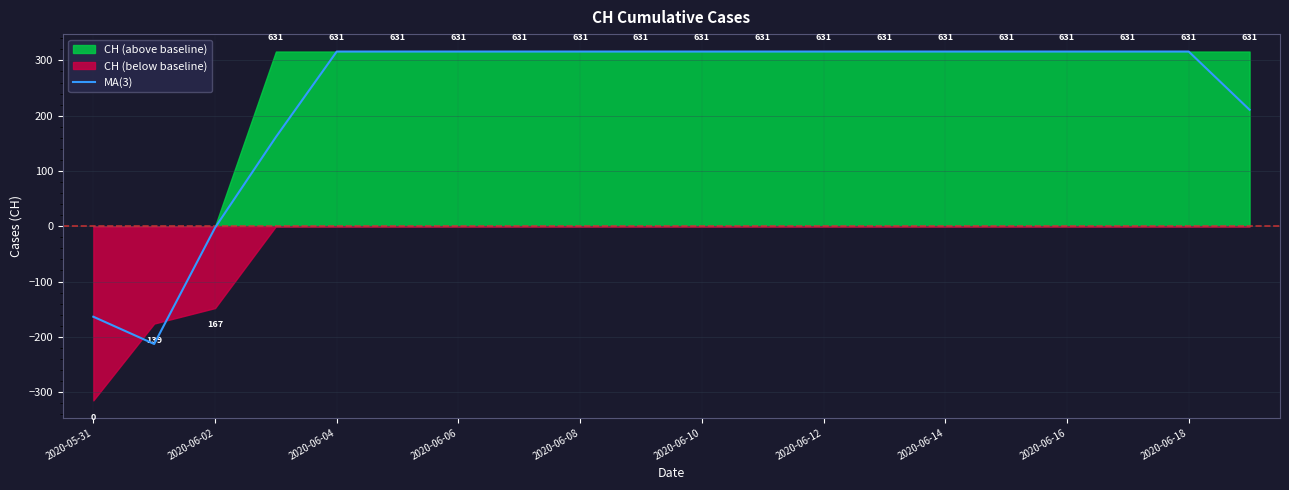

How many lines are shown in the chart?

1